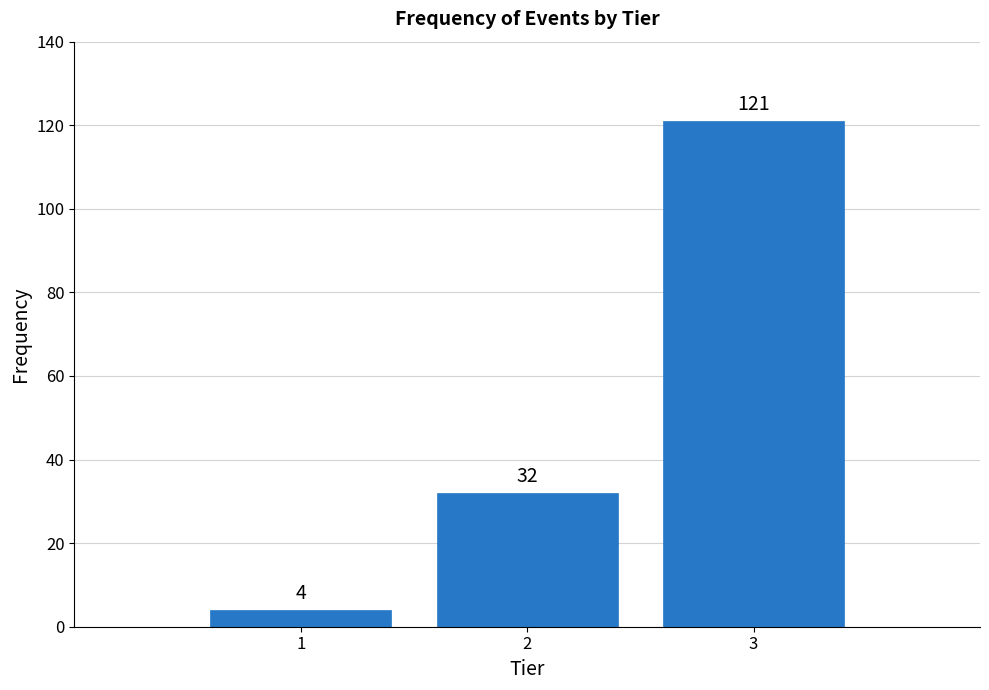

Reading left to right, transcribe all the data shown in this chart.

4	32	121